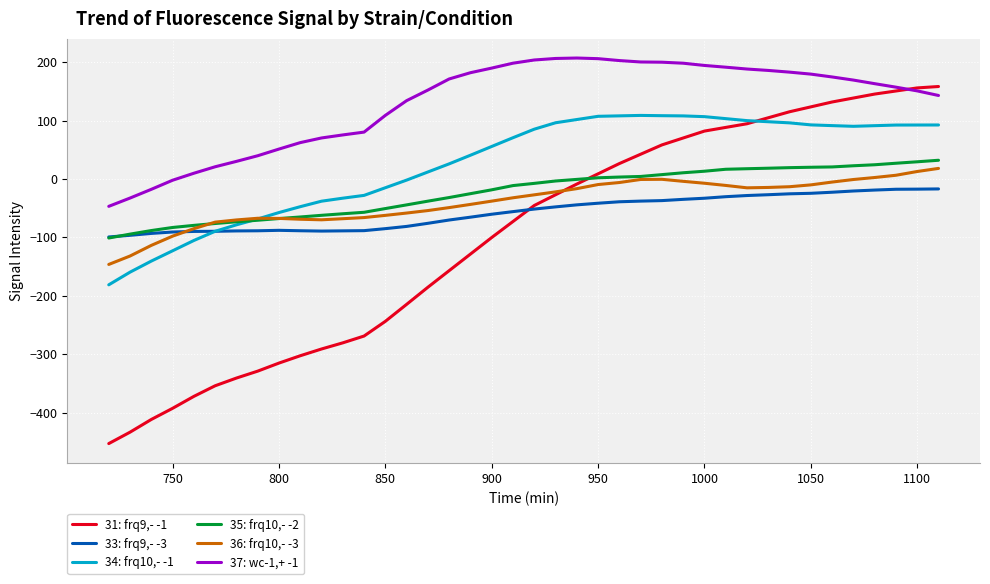

What is the maximum value shown in the chart?

207.0